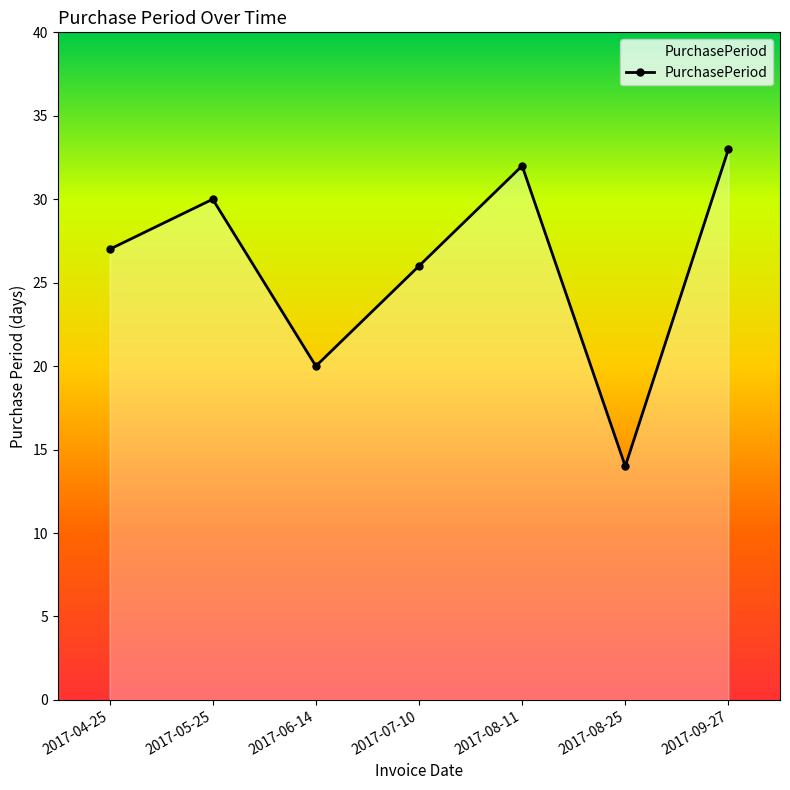

Between 2017-06-14 and 2017-04-25, which is larger?

2017-04-25